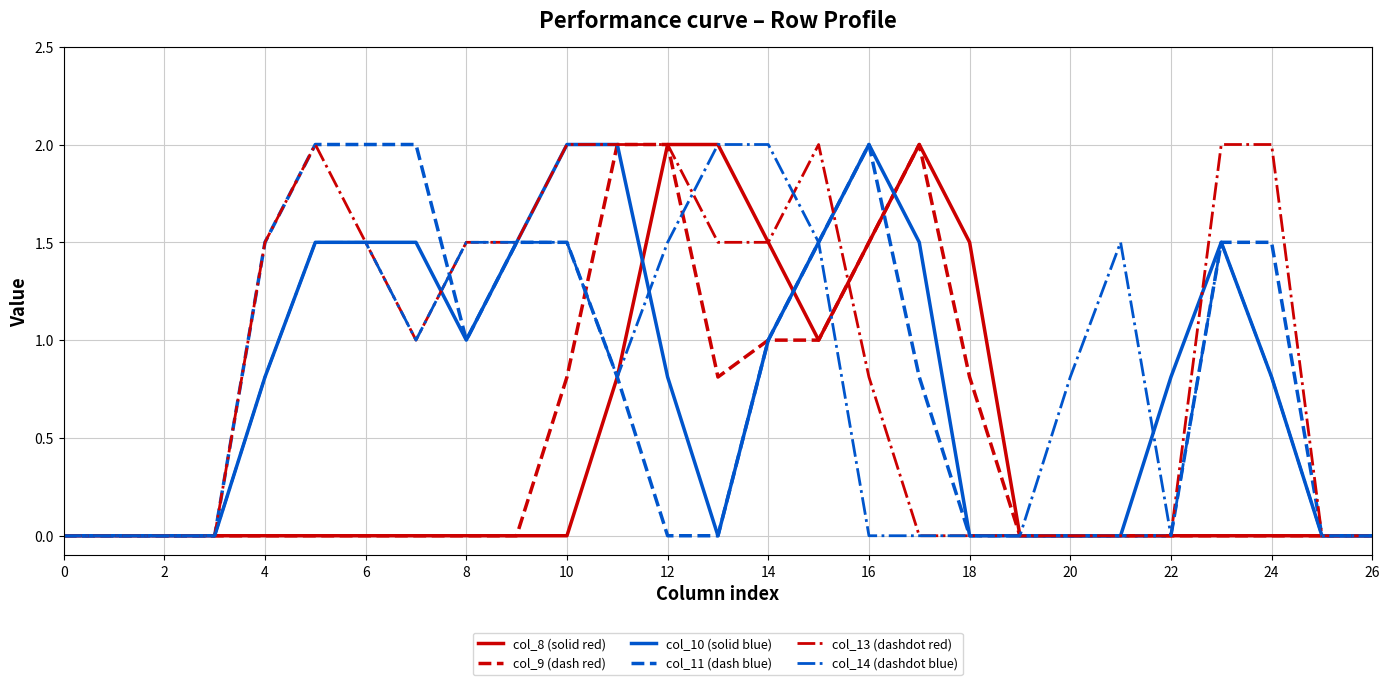

Count the number of data series in this chart.

6